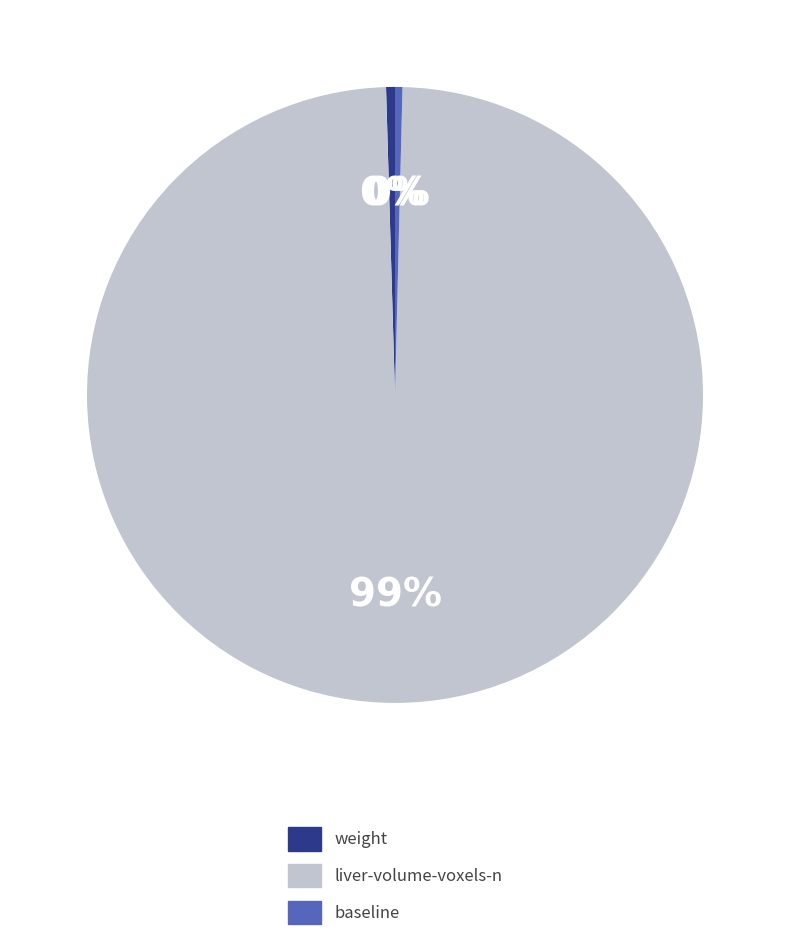

Is there any slice that represents more than half of the pie?

Yes